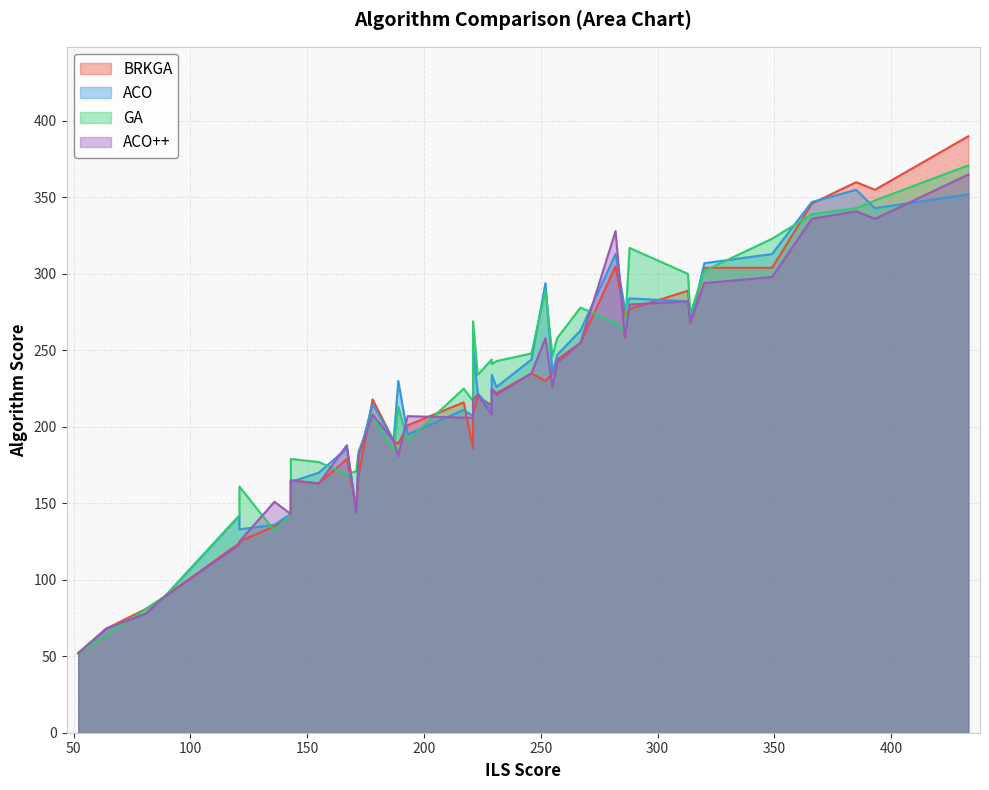

At how many categories does at least one series exceed 124?

36